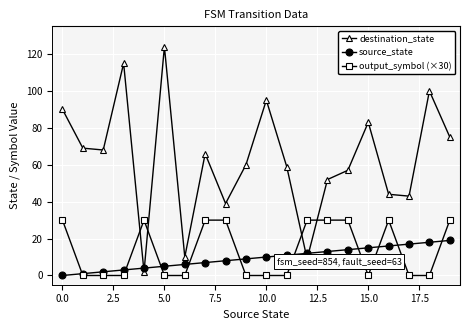

At how many categories does at least one series exceed 49?

14